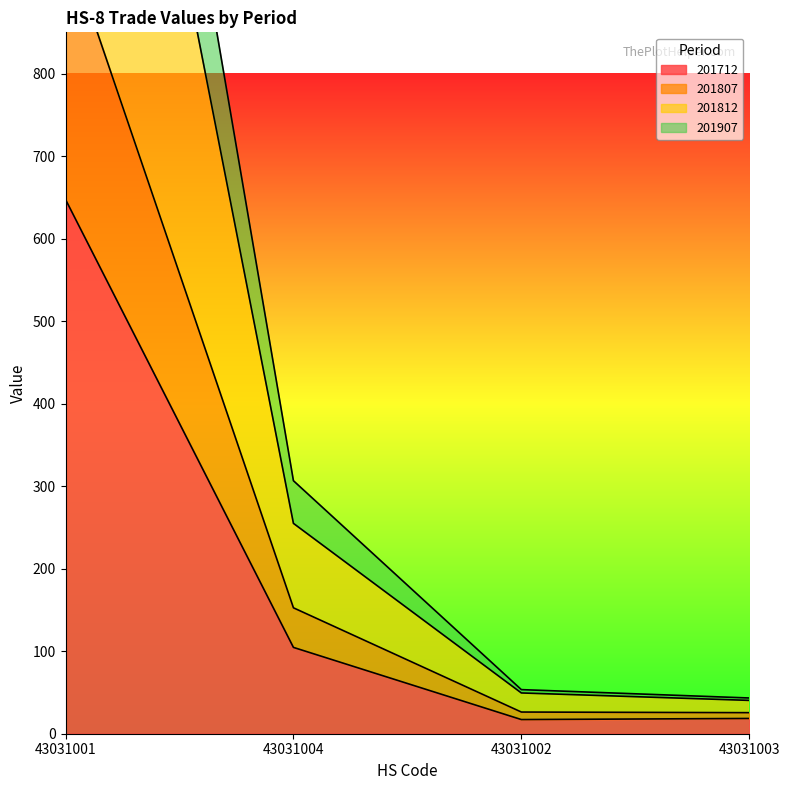

True or false: 201812 and 201907 cross at least once.

False